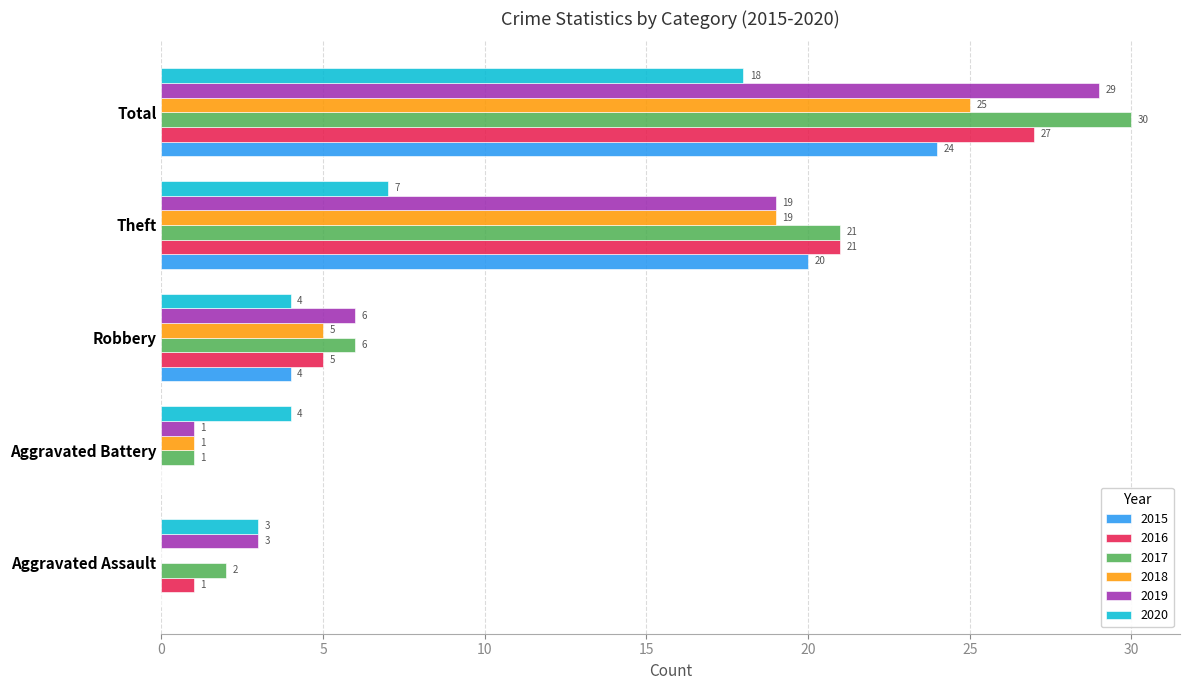

True or false: 2016 has a value of -16 at Aggravated Battery.

False